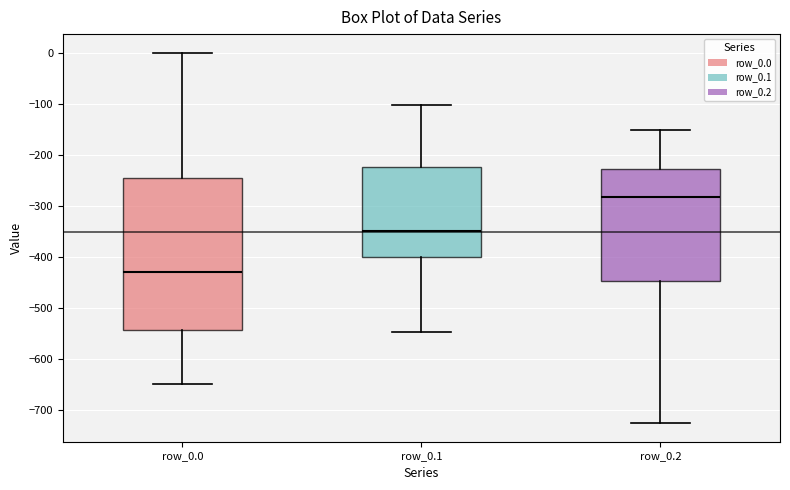

Where does the upper whisker of the box for row_0.0 end on the y-axis? The values are not printed on the chart, so give them approximately, as read against the axis.

0